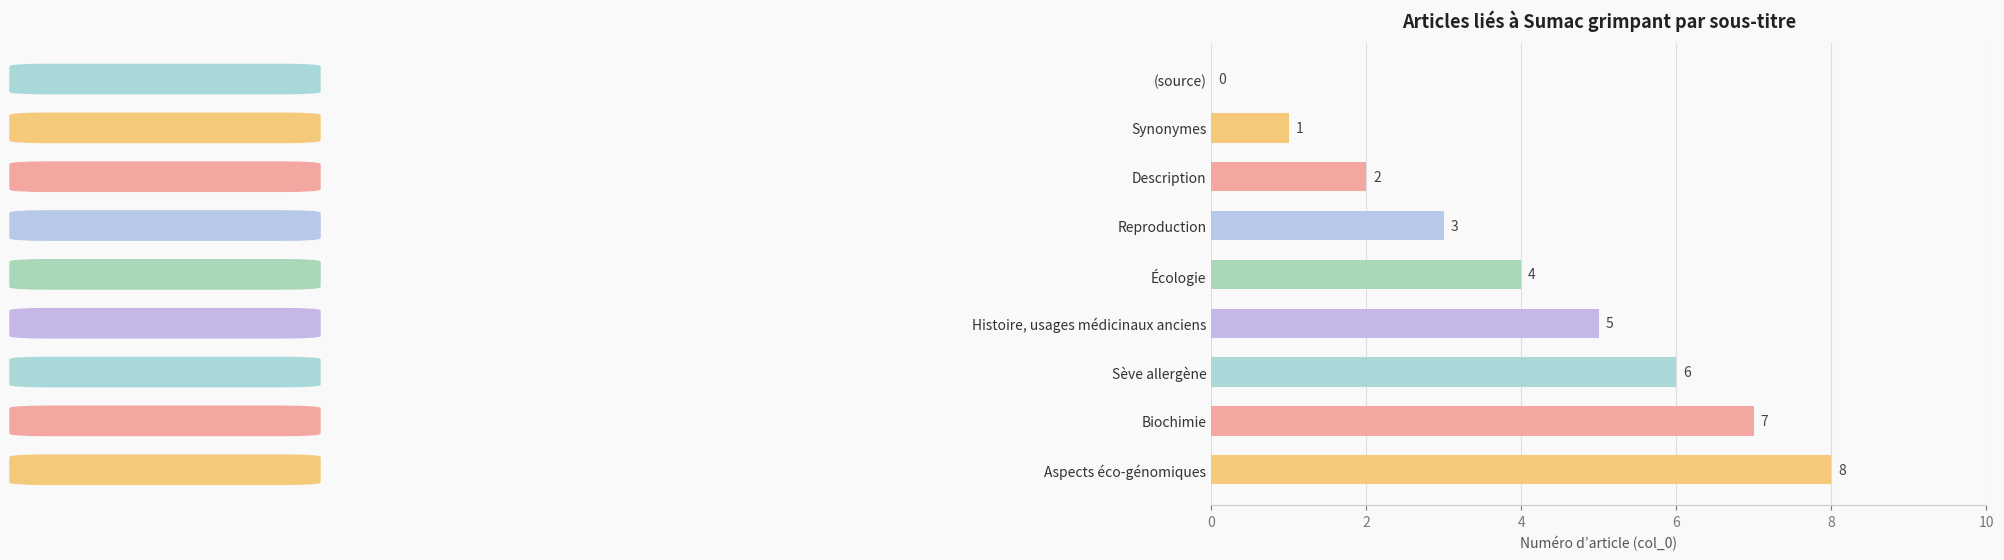

True or false: the data shows 1 at Synonymes.

True